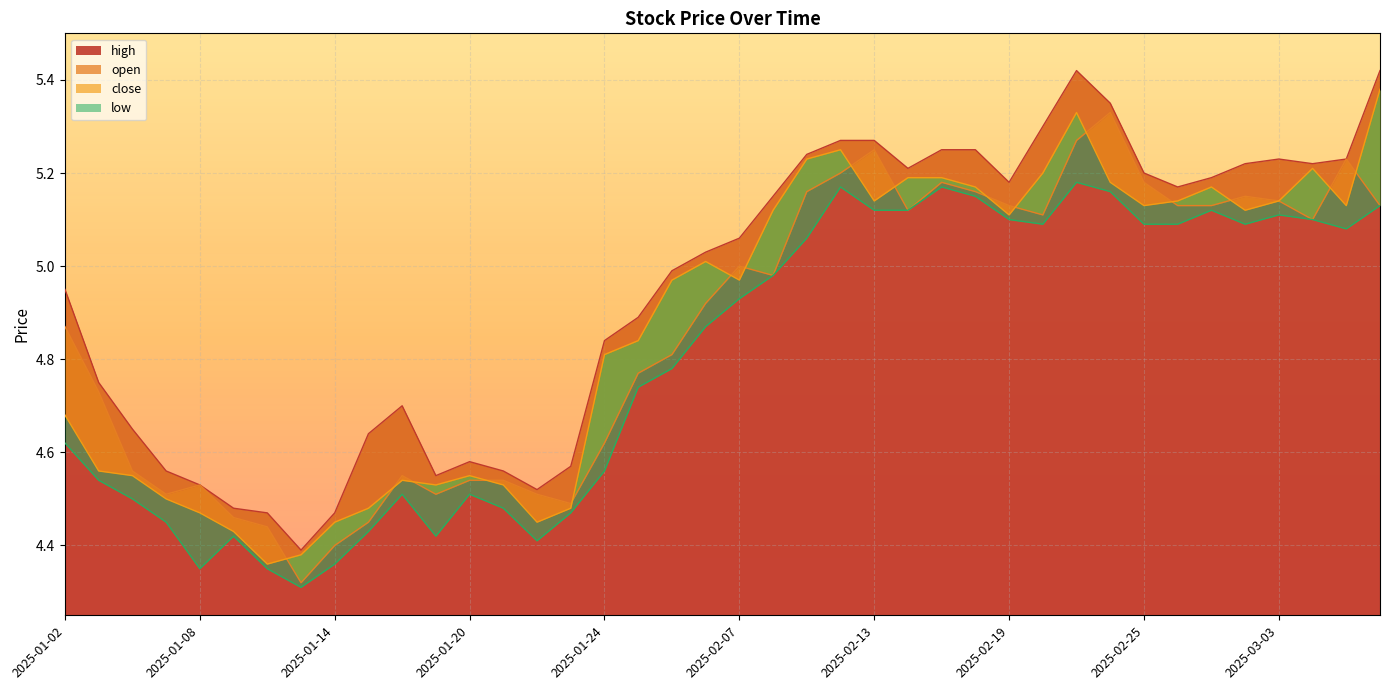

Reading left to right, list all the values displayed in this chart.

high: 2025-01-02=5.0	2025-01-03=4.8	2025-01-06=4.7	2025-01-07=4.6	2025-01-08=4.5	2025-01-09=4.5	2025-01-10=4.5	2025-01-13=4.4	2025-01-14=4.5	2025-01-15=4.6	2025-01-16=4.7	2025-01-17=4.5	2025-01-20=4.6	2025-01-21=4.6	2025-01-22=4.5	2025-01-23=4.6	2025-01-24=4.8	2025-01-27=4.9	2025-02-05=5.0	2025-02-06=5.0	2025-02-07=5.1	2025-02-10=5.2	2025-02-11=5.2	2025-02-12=5.3	2025-02-13=5.3	2025-02-14=5.2	2025-02-17=5.2	2025-02-18=5.2	2025-02-19=5.2	2025-02-20=5.3	2025-02-21=5.4	2025-02-24=5.3	2025-02-25=5.2	2025-02-26=5.2	2025-02-27=5.2	2025-02-28=5.2	2025-03-03=5.2	2025-03-04=5.2	2025-03-05=5.2	2025-03-06=5.4
open: 2025-01-02=4.9	2025-01-03=4.7	2025-01-06=4.6	2025-01-07=4.5	2025-01-08=4.5	2025-01-09=4.5	2025-01-10=4.4	2025-01-13=4.3	2025-01-14=4.4	2025-01-15=4.5	2025-01-16=4.5	2025-01-17=4.5	2025-01-20=4.5	2025-01-21=4.5	2025-01-22=4.5	2025-01-23=4.5	2025-01-24=4.6	2025-01-27=4.8	2025-02-05=4.8	2025-02-06=4.9	2025-02-07=5.0	2025-02-10=5.0	2025-02-11=5.2	2025-02-12=5.2	2025-02-13=5.2	2025-02-14=5.1	2025-02-17=5.2	2025-02-18=5.2	2025-02-19=5.1	2025-02-20=5.1	2025-02-21=5.3	2025-02-24=5.3	2025-02-25=5.2	2025-02-26=5.1	2025-02-27=5.1	2025-02-28=5.2	2025-03-03=5.1	2025-03-04=5.1	2025-03-05=5.2	2025-03-06=5.1
close: 2025-01-02=4.7	2025-01-03=4.6	2025-01-06=4.5	2025-01-07=4.5	2025-01-08=4.5	2025-01-09=4.4	2025-01-10=4.4	2025-01-13=4.4	2025-01-14=4.5	2025-01-15=4.5	2025-01-16=4.5	2025-01-17=4.5	2025-01-20=4.5	2025-01-21=4.5	2025-01-22=4.5	2025-01-23=4.5	2025-01-24=4.8	2025-01-27=4.8	2025-02-05=5.0	2025-02-06=5.0	2025-02-07=5.0	2025-02-10=5.1	2025-02-11=5.2	2025-02-12=5.2	2025-02-13=5.1	2025-02-14=5.2	2025-02-17=5.2	2025-02-18=5.2	2025-02-19=5.1	2025-02-20=5.2	2025-02-21=5.3	2025-02-24=5.2	2025-02-25=5.1	2025-02-26=5.1	2025-02-27=5.2	2025-02-28=5.1	2025-03-03=5.1	2025-03-04=5.2	2025-03-05=5.1	2025-03-06=5.4
low: 2025-01-02=4.6	2025-01-03=4.5	2025-01-06=4.5	2025-01-07=4.5	2025-01-08=4.3	2025-01-09=4.4	2025-01-10=4.3	2025-01-13=4.3	2025-01-14=4.4	2025-01-15=4.4	2025-01-16=4.5	2025-01-17=4.4	2025-01-20=4.5	2025-01-21=4.5	2025-01-22=4.4	2025-01-23=4.5	2025-01-24=4.6	2025-01-27=4.7	2025-02-05=4.8	2025-02-06=4.9	2025-02-07=4.9	2025-02-10=5.0	2025-02-11=5.1	2025-02-12=5.2	2025-02-13=5.1	2025-02-14=5.1	2025-02-17=5.2	2025-02-18=5.2	2025-02-19=5.1	2025-02-20=5.1	2025-02-21=5.2	2025-02-24=5.2	2025-02-25=5.1	2025-02-26=5.1	2025-02-27=5.1	2025-02-28=5.1	2025-03-03=5.1	2025-03-04=5.1	2025-03-05=5.1	2025-03-06=5.1